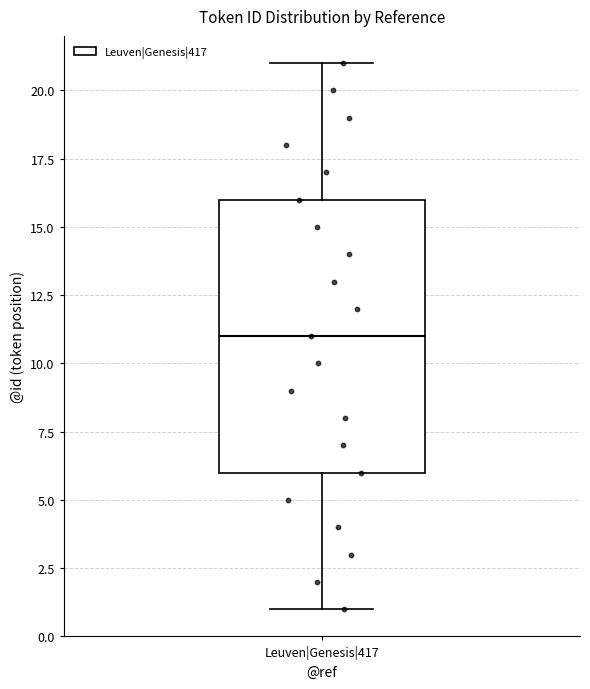

Where does the upper whisker of the box for Leuven|Genesis|417 end on the y-axis? The values are not printed on the chart, so give them approximately, as read against the axis.

21